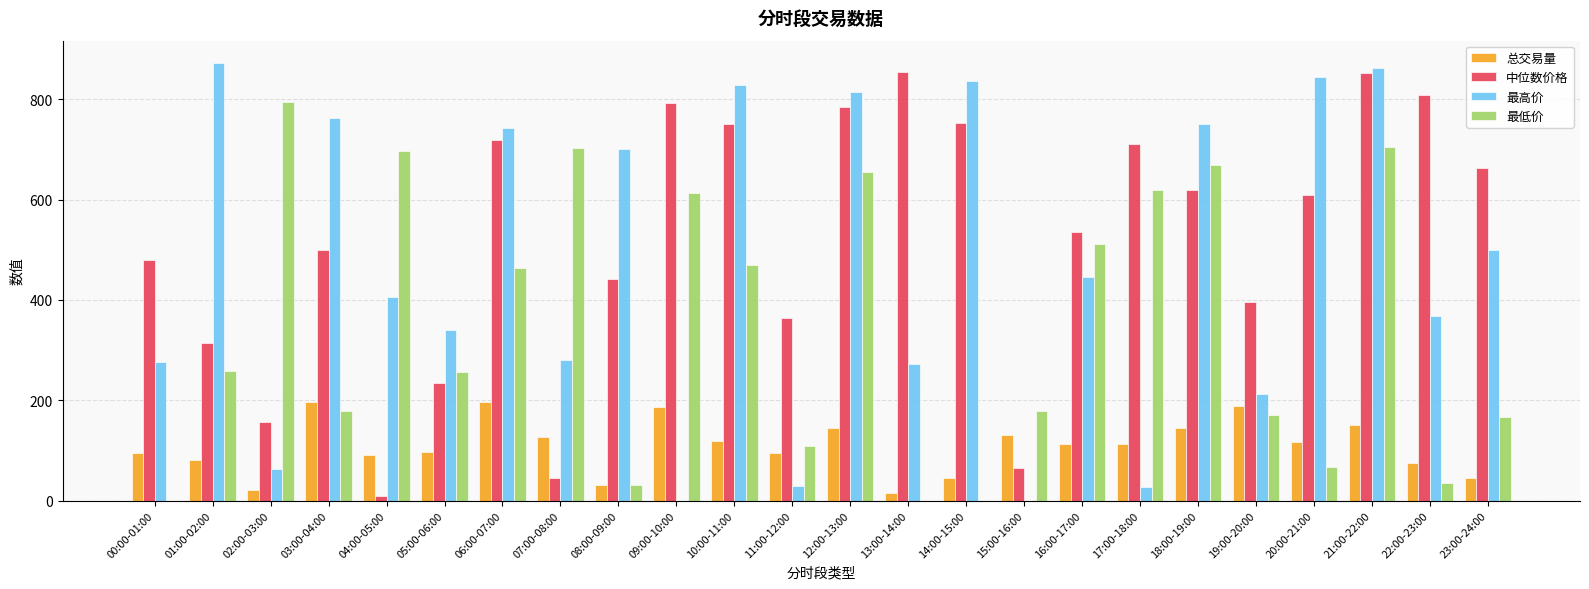

Are the bars horizontal?

No